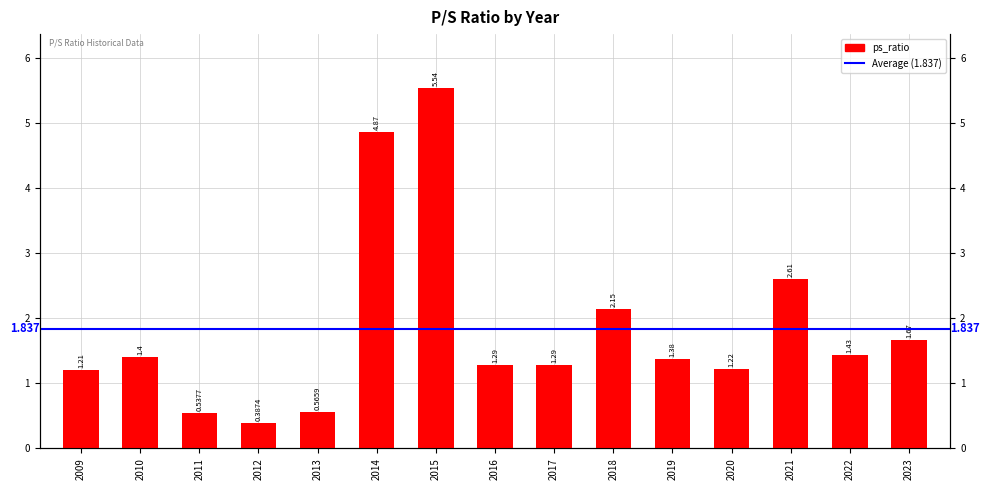

Reading left to right, transcribe all the data shown in this chart.

2009=1.2	2010=1.4	2011=0.5	2012=0.4	2013=0.6	2014=4.9	2015=5.5	2016=1.3	2017=1.3	2018=2.1	2019=1.4	2020=1.2	2021=2.6	2022=1.4	2023=1.7